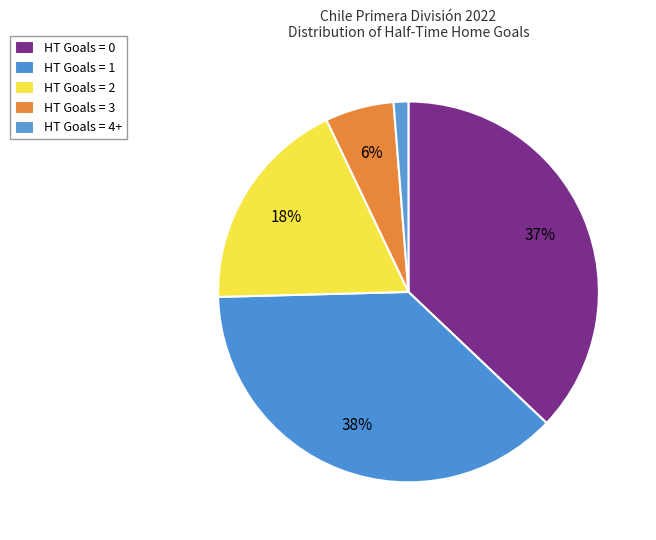

Count the number of slices in the pie.

5